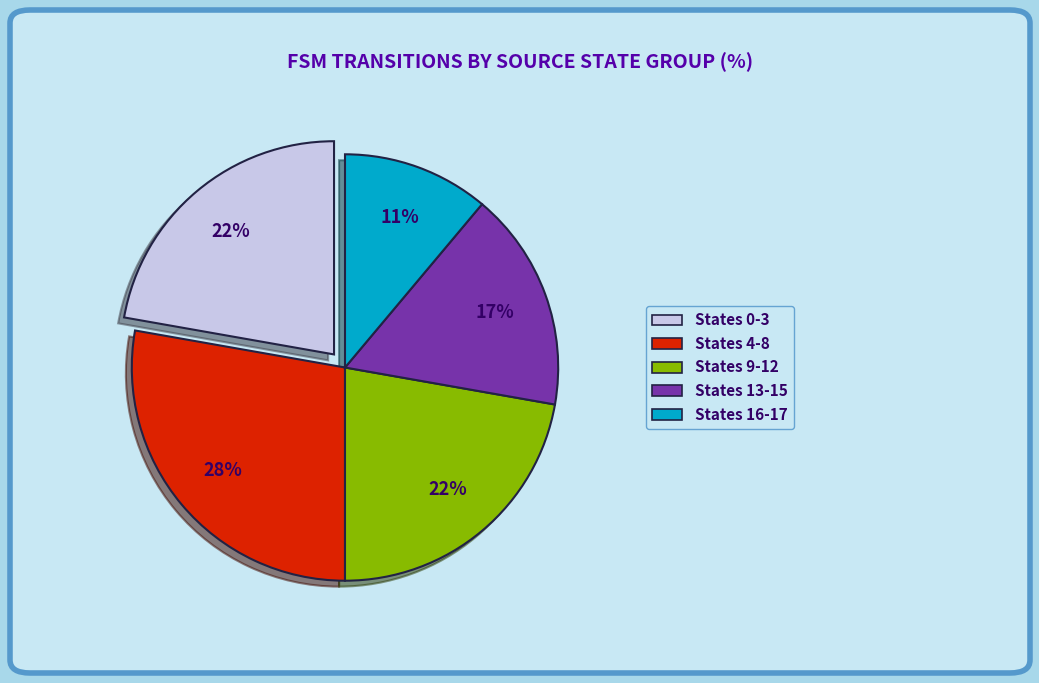

How many slices are in this pie chart?

5